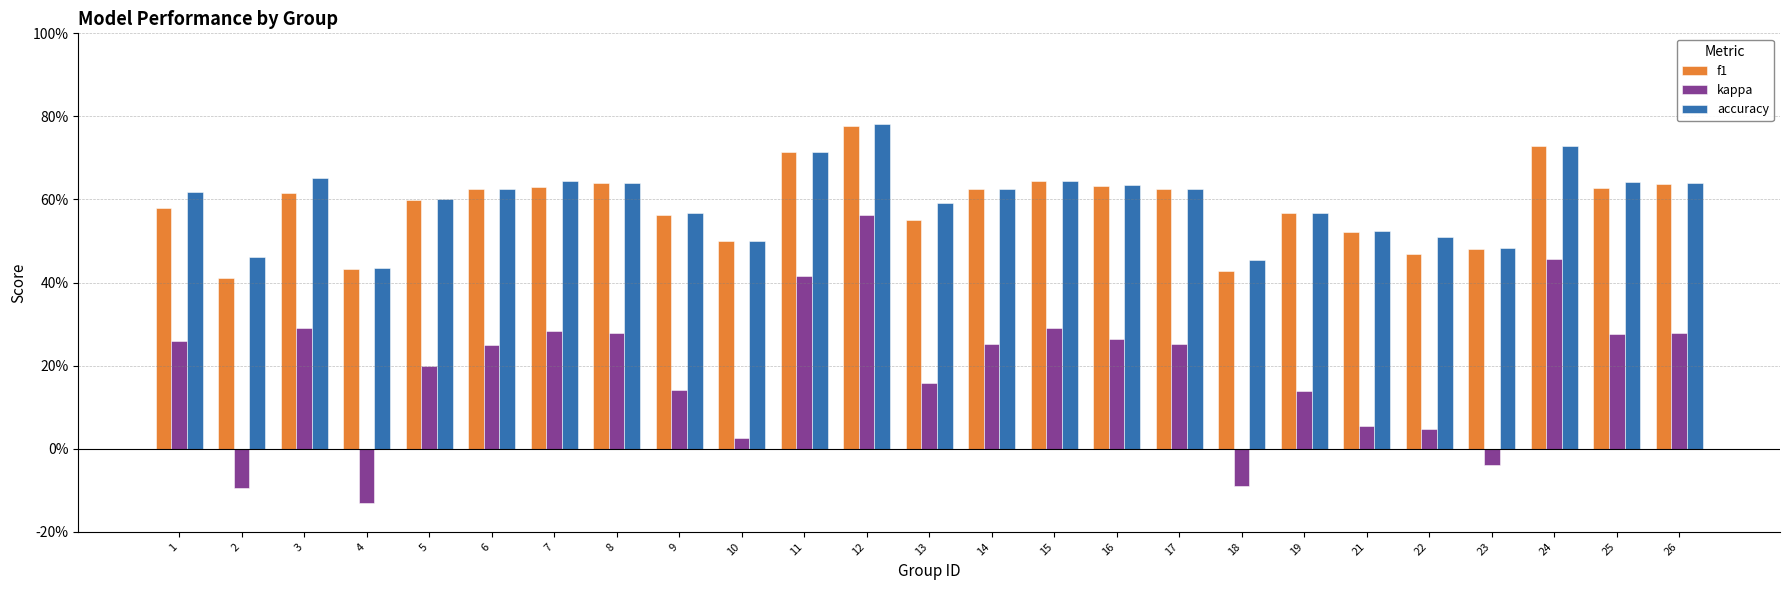

Which series has the largest total across all categories?

accuracy